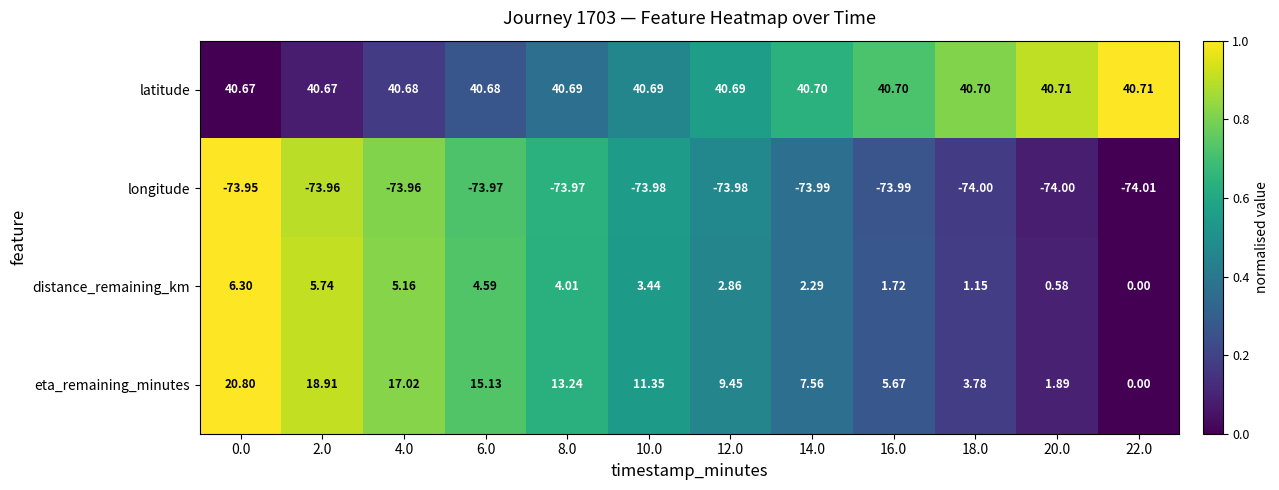

How many categories are shown in the chart?

12